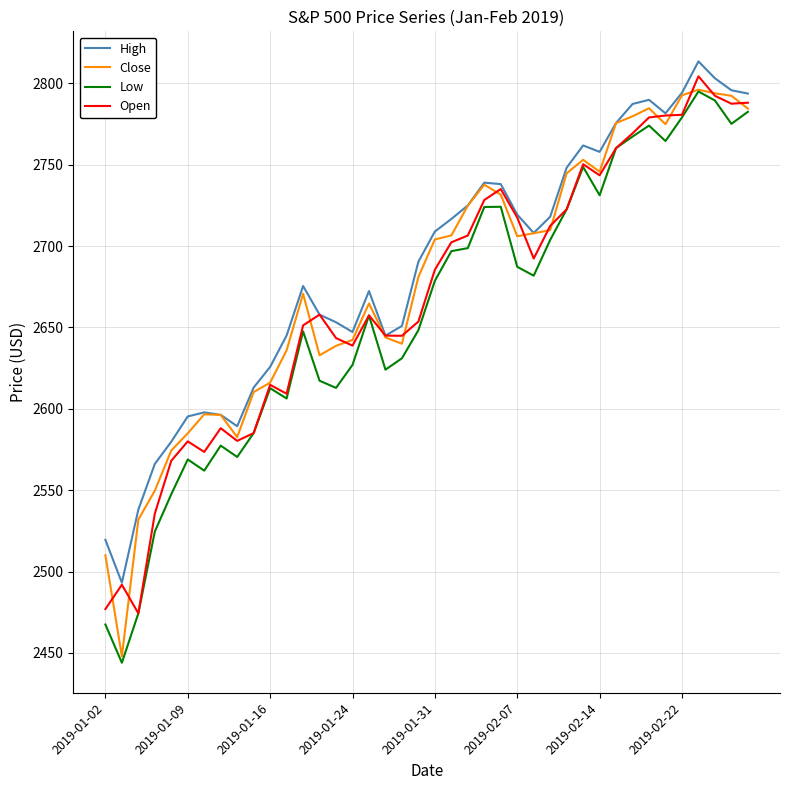

What is the sum of all Low values?

106391.4